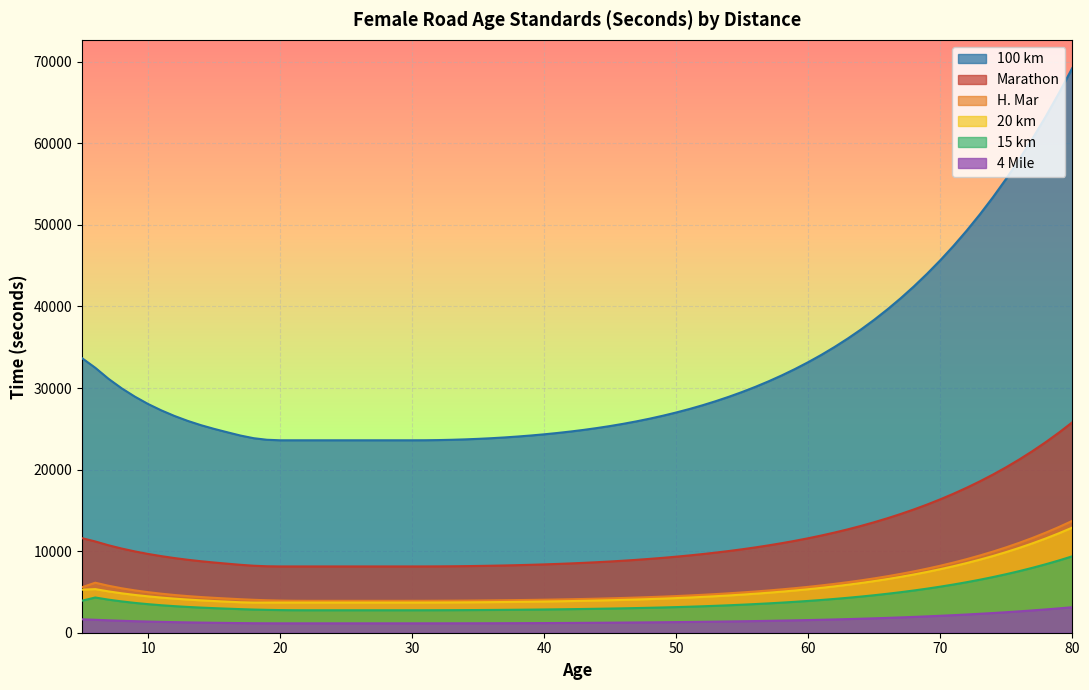

True or false: 15 km has a value of 4841 at 20.

False